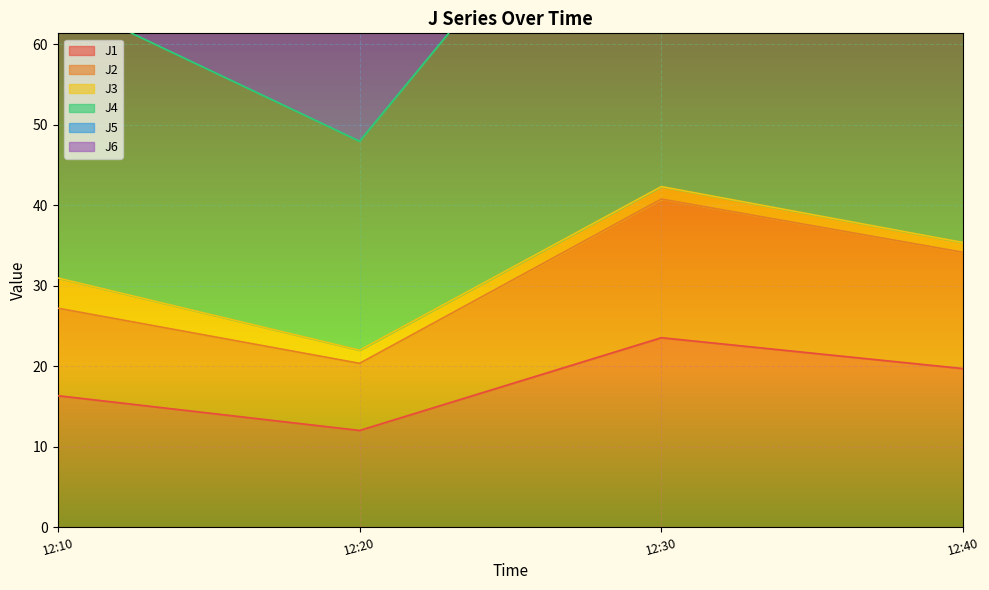

The value of J1 at 12:40 is 28.3. True or false?

False